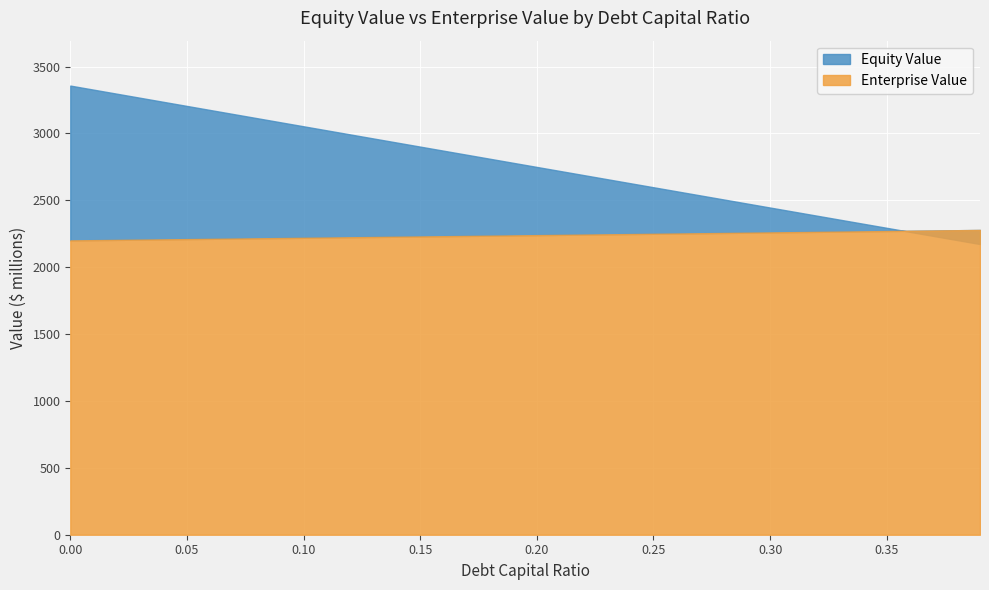

True or false: Equity Value has a value of 3863.4 at 0.19.

False